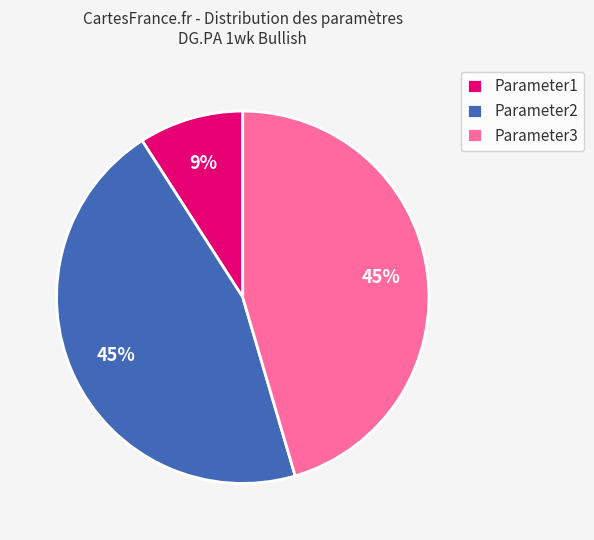

How many slices are in this pie chart?

3